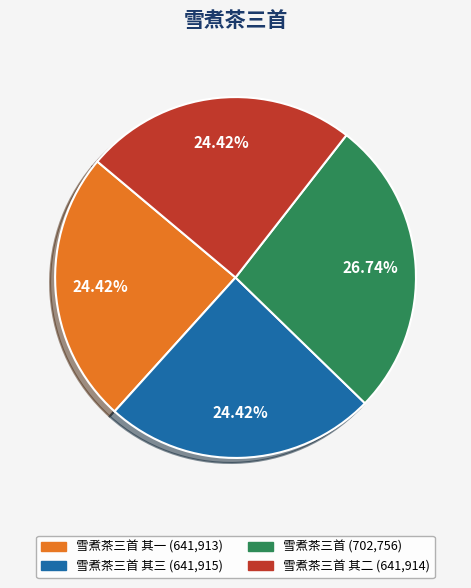

Is there a majority slice in this chart?

No